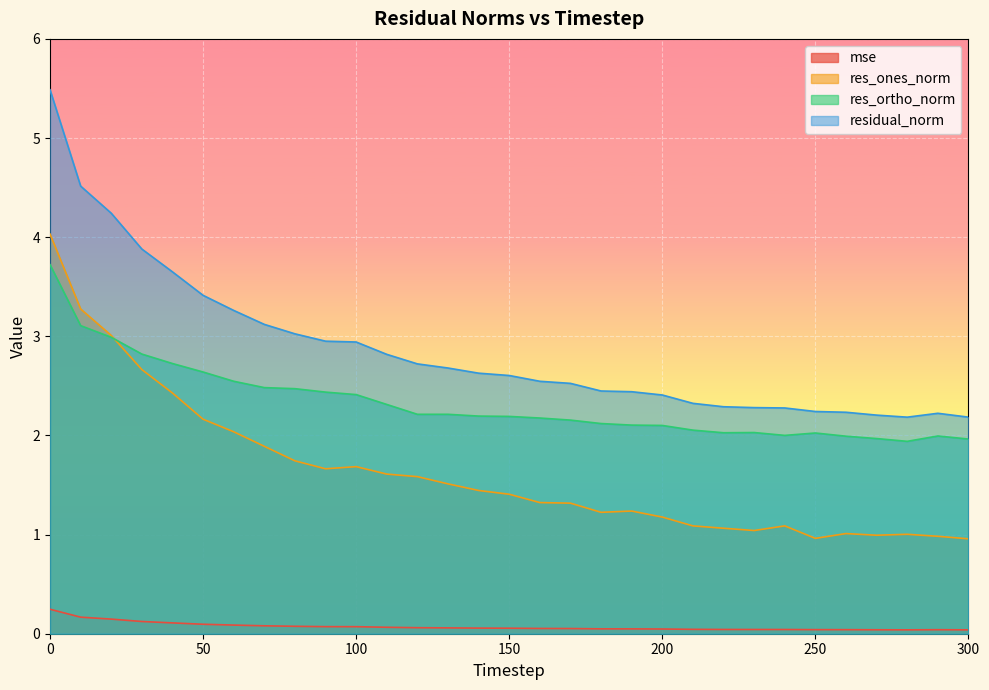

In res_ones_norm, how many points are lower than both neighbors (excluding endpoints)?

5